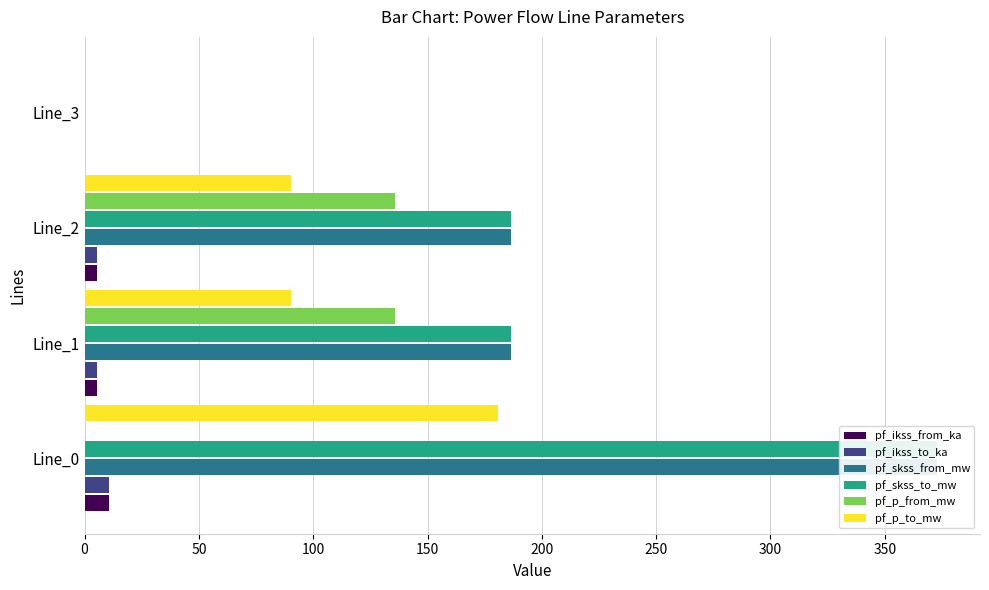

Which series has the largest total across all categories?

pf_skss_from_mw